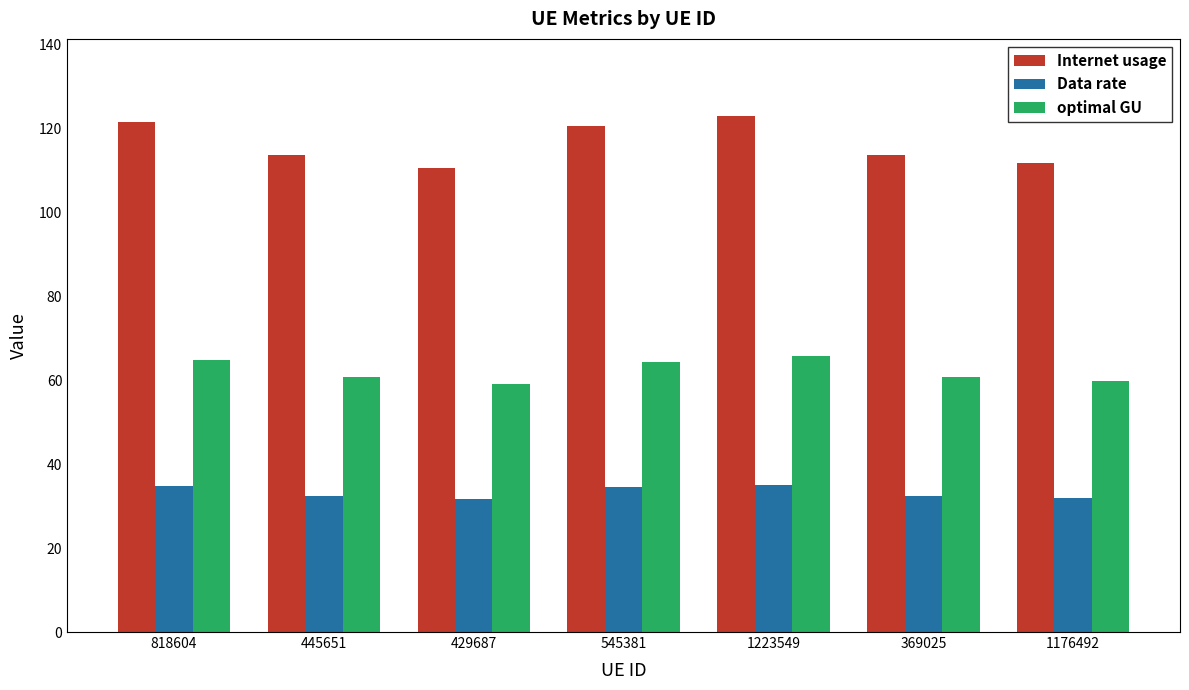

What is the approximate value of Data rate at 429687?

31.6